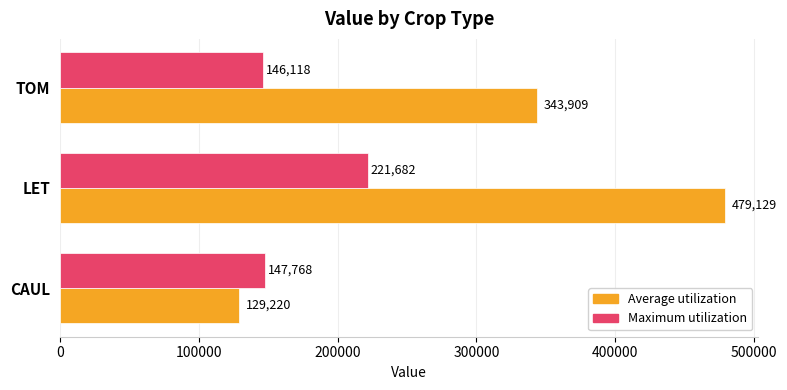

Which series has the widest spread of values?

Average utilization